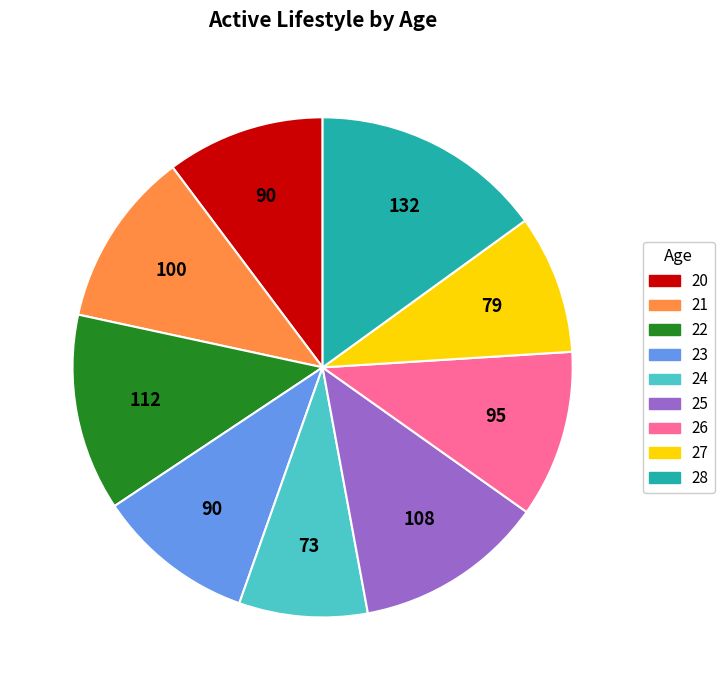

Approximately how many times larger is the value at 20 compared to 25?

0.8